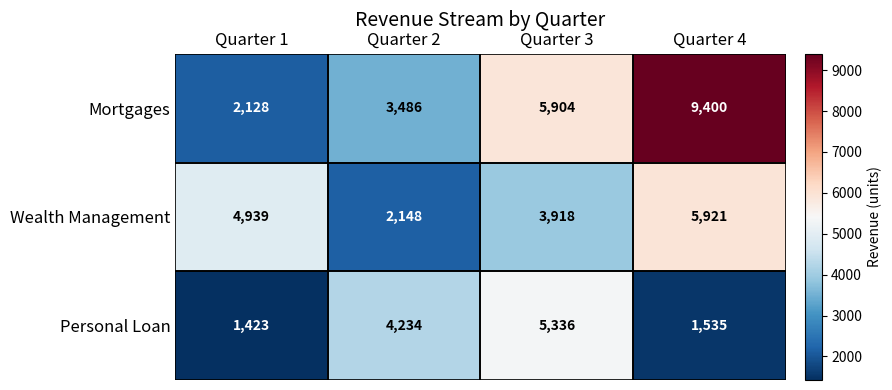

Which label corresponds to the largest value in the chart?

Quarter 4